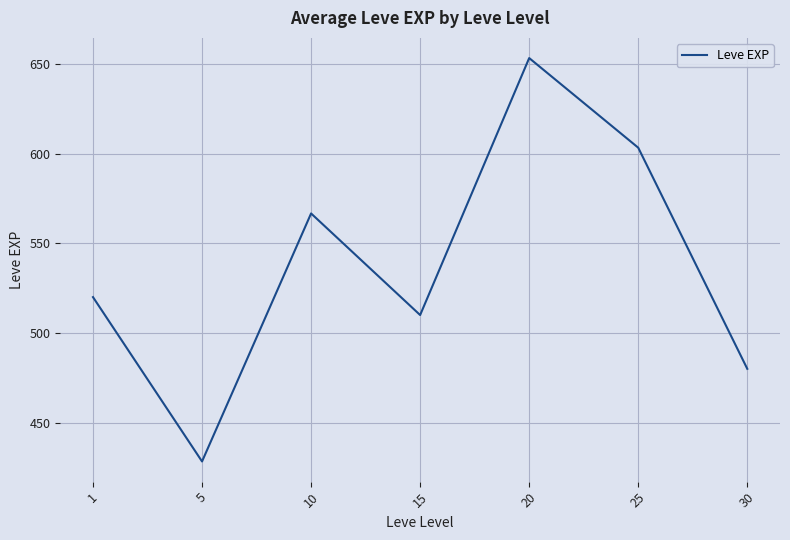

Reading left to right, extract all data points from this chart.

520.0	428.3	566.7	510.0	653.3	603.3	480.0